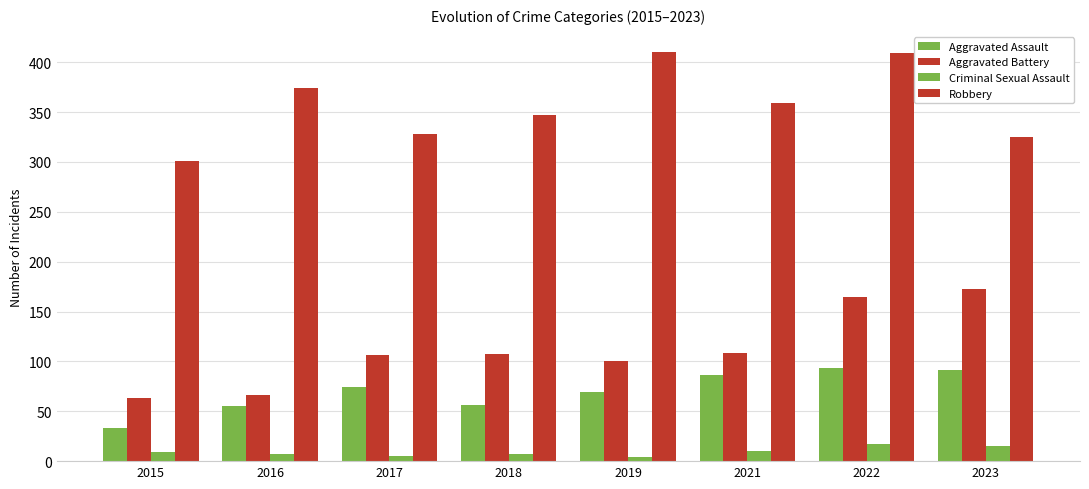

The Aggravated Battery series shows 63 at 2015. True or false?

True